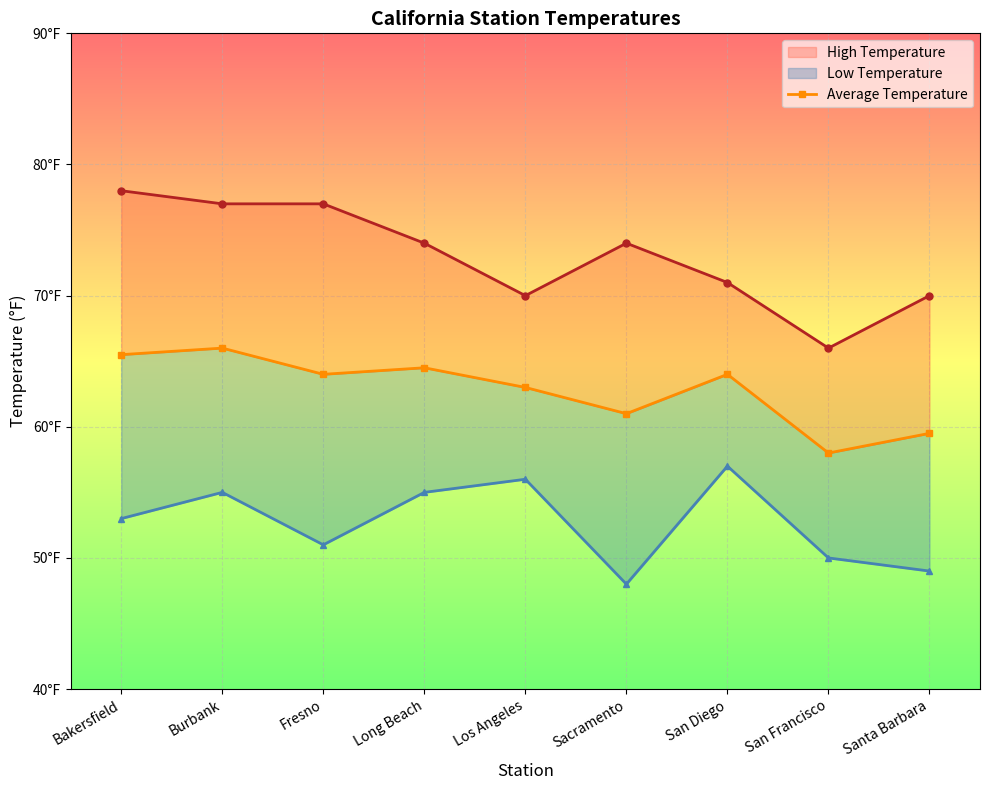

What is the minimum value shown in the chart?

48.0